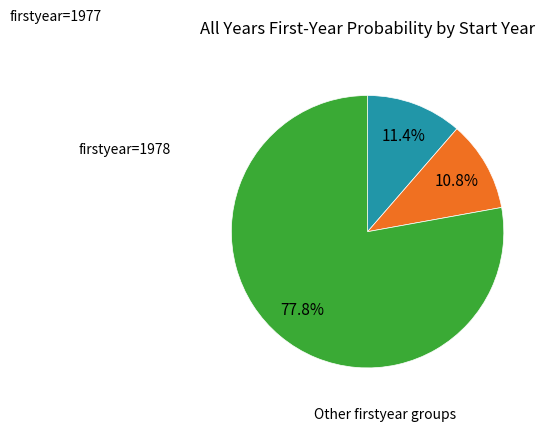

Count the number of slices in the pie.

3